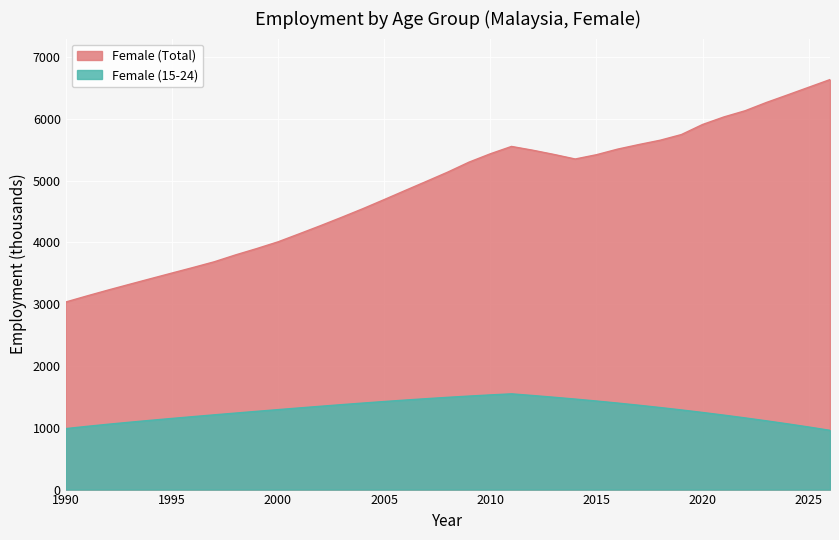

At which category does Female (Total) reach its first local valley?

2014